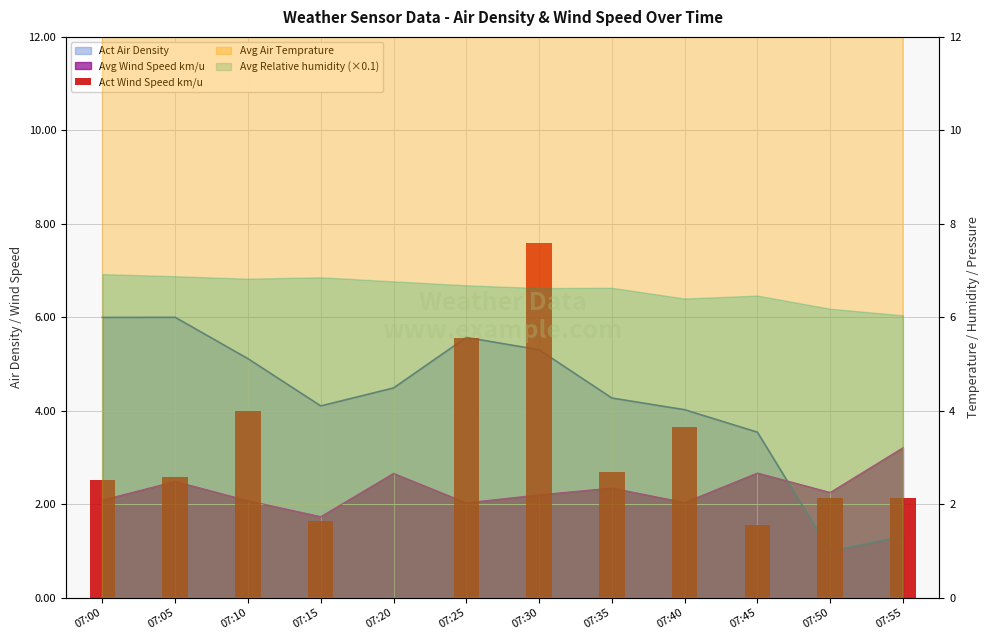

At which category does the chart reach its peak across all series?

07:30